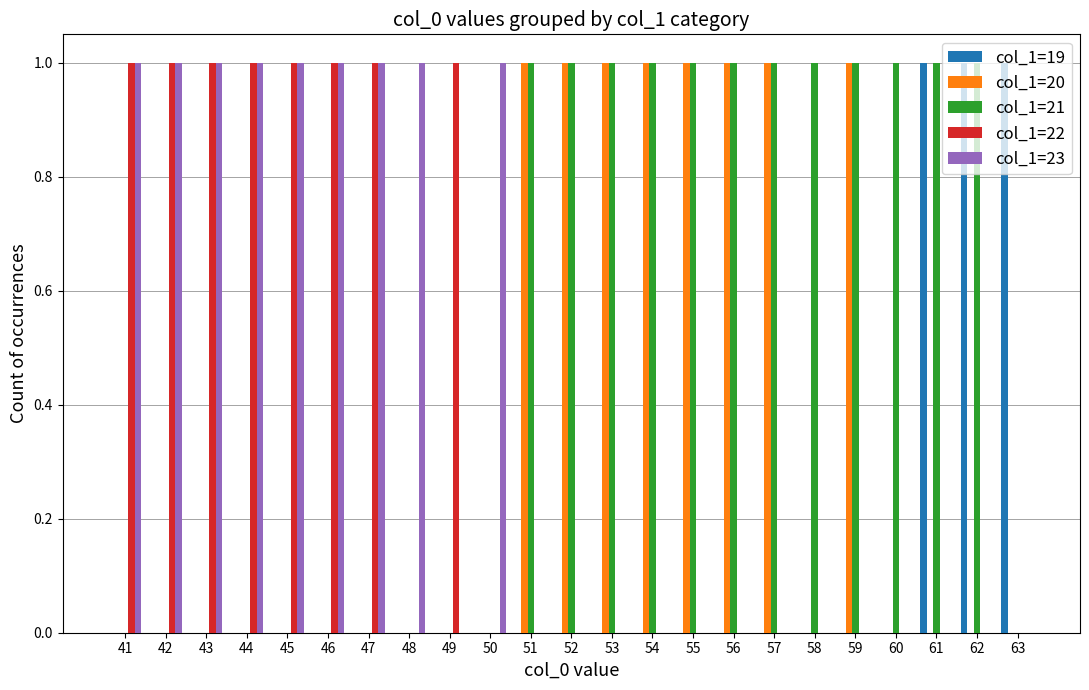

What is the spread (max minus min) of values at 59?

1